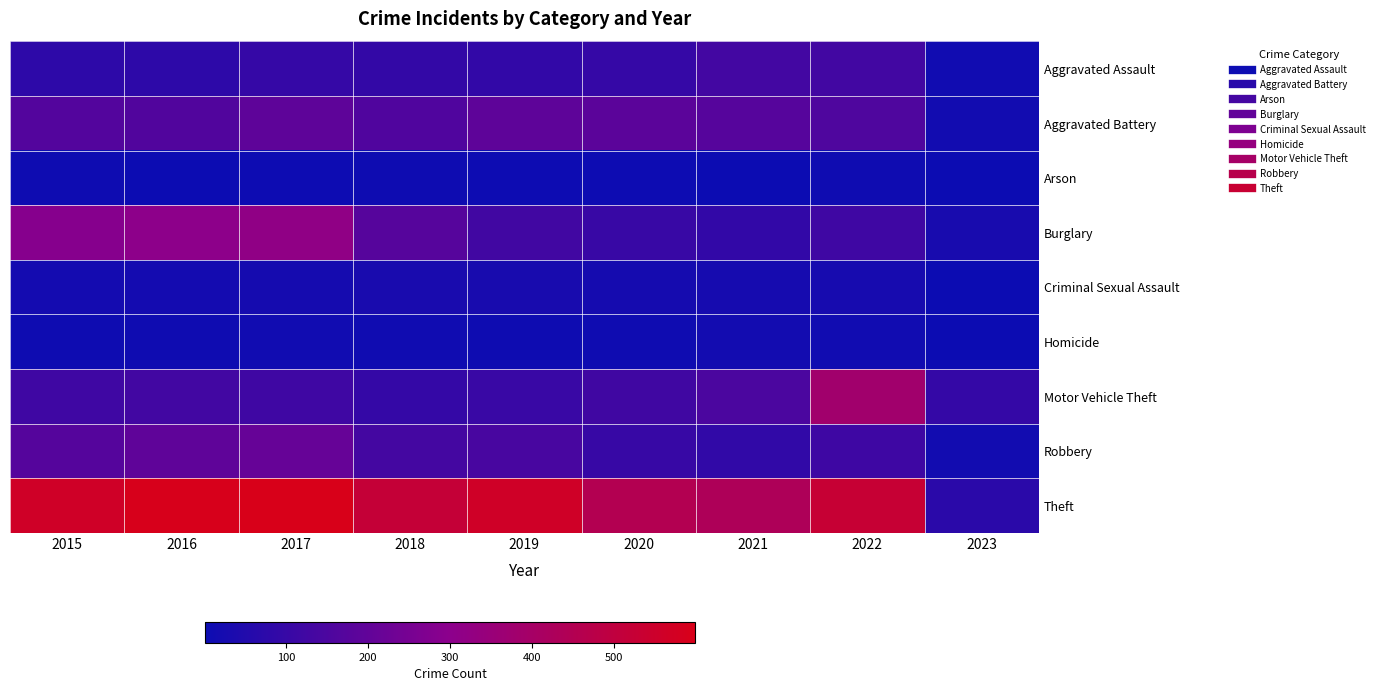

Rank the series at 2015 from highest to lowest value.

Theft, Burglary, Robbery, Aggravated Battery, Motor Vehicle Theft, Aggravated Assault, Criminal Sexual Assault, Arson, Homicide